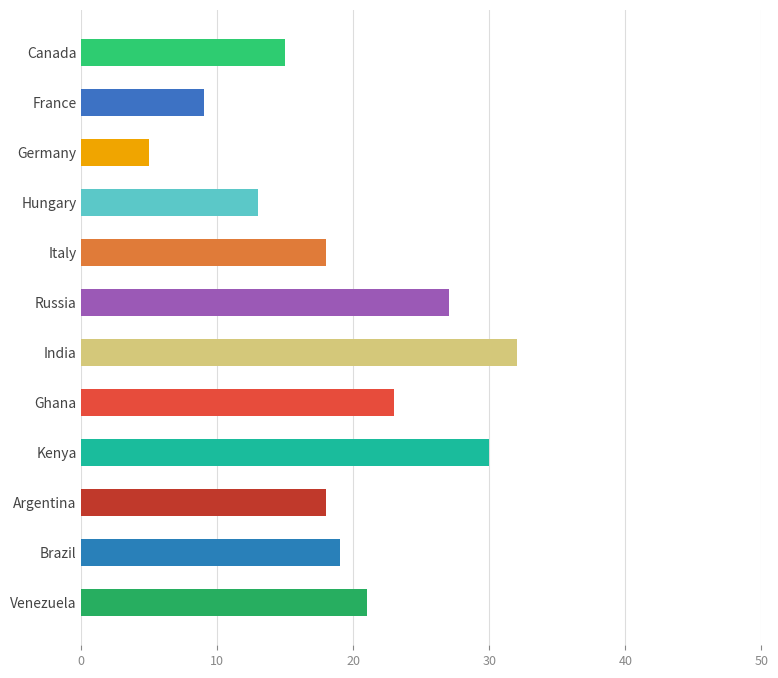

Count the number of categories in the chart.

12